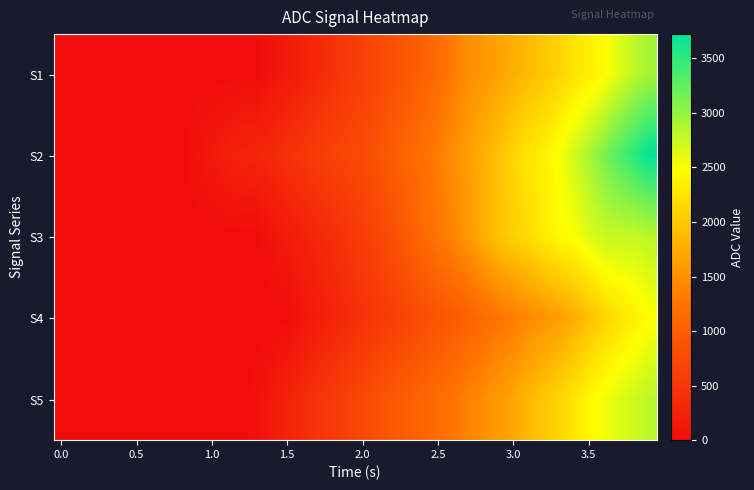

How many categories are shown in the chart?

40